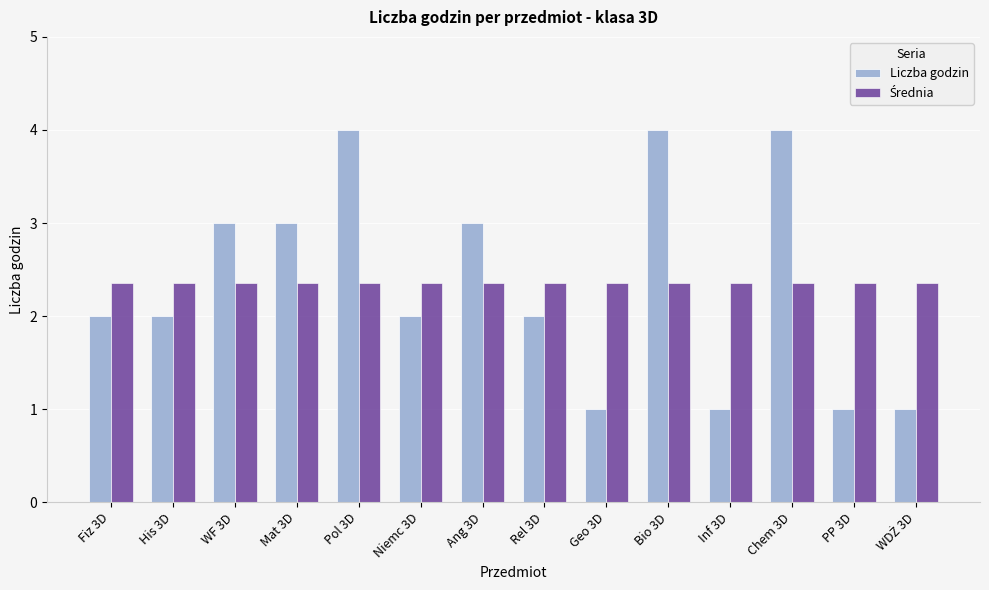

Count the number of data series in this chart.

2